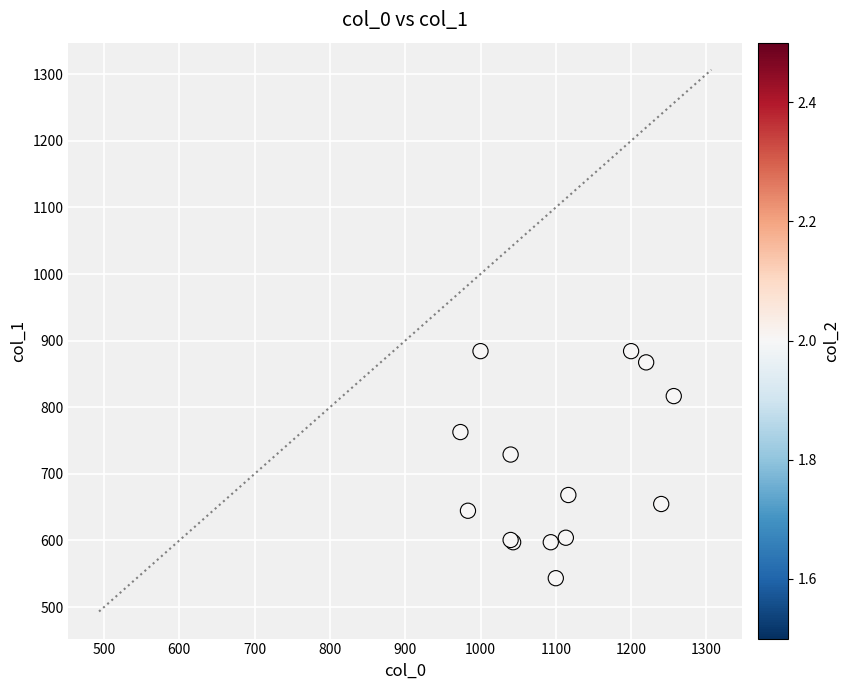

What Y value in the scatter plot is closest to 713?

729.0